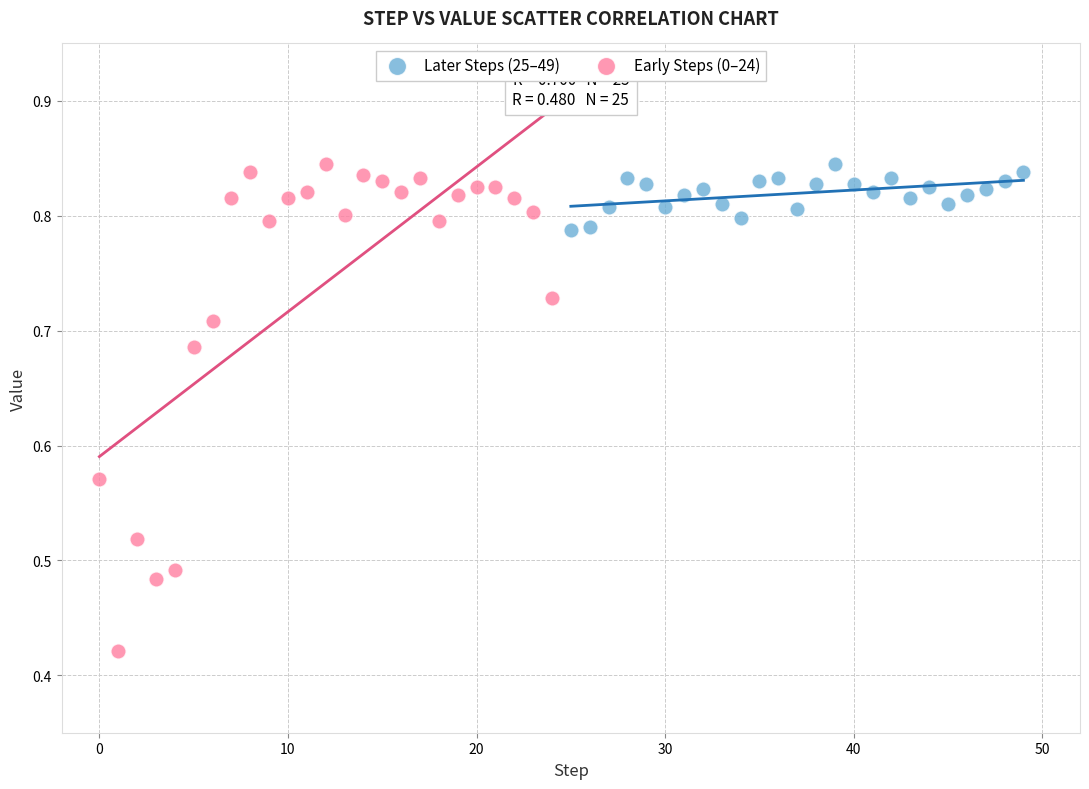

What are all the series names shown in the legend?

Later Steps (25–49), Early Steps (0–24)